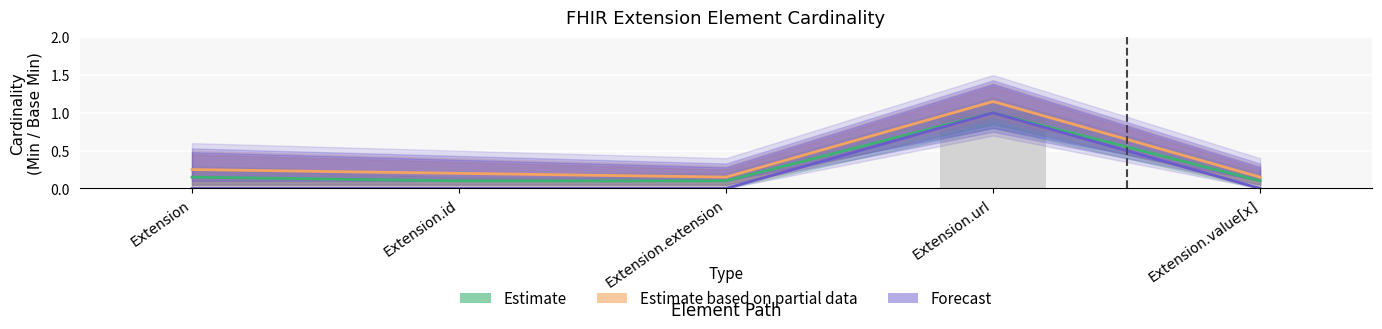

How many values in Base Min are above zero?

1